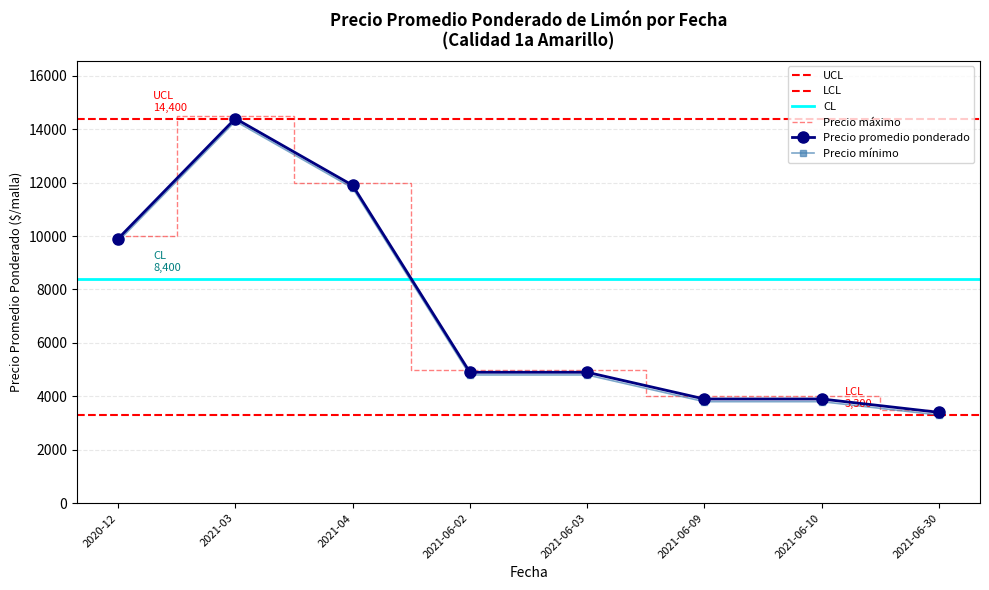

The value of Precio maximo at 2021-06-03 is 4800. True or false?

True